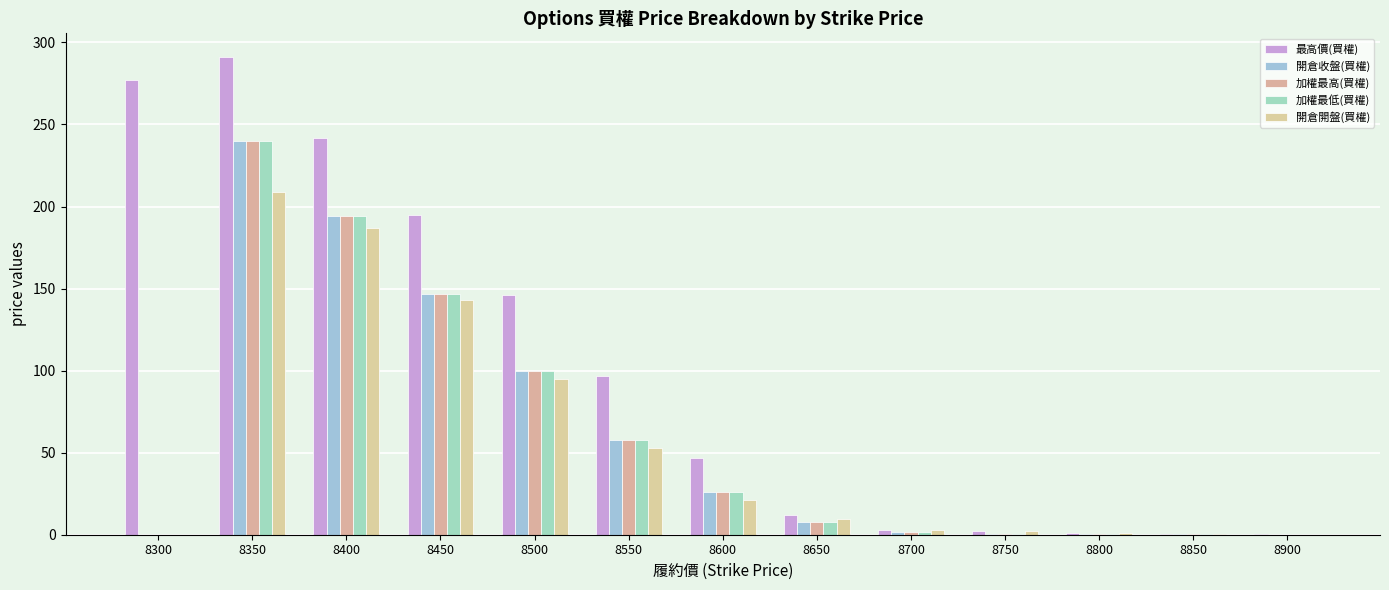

Between 8300 and 8850, which is larger?

8300